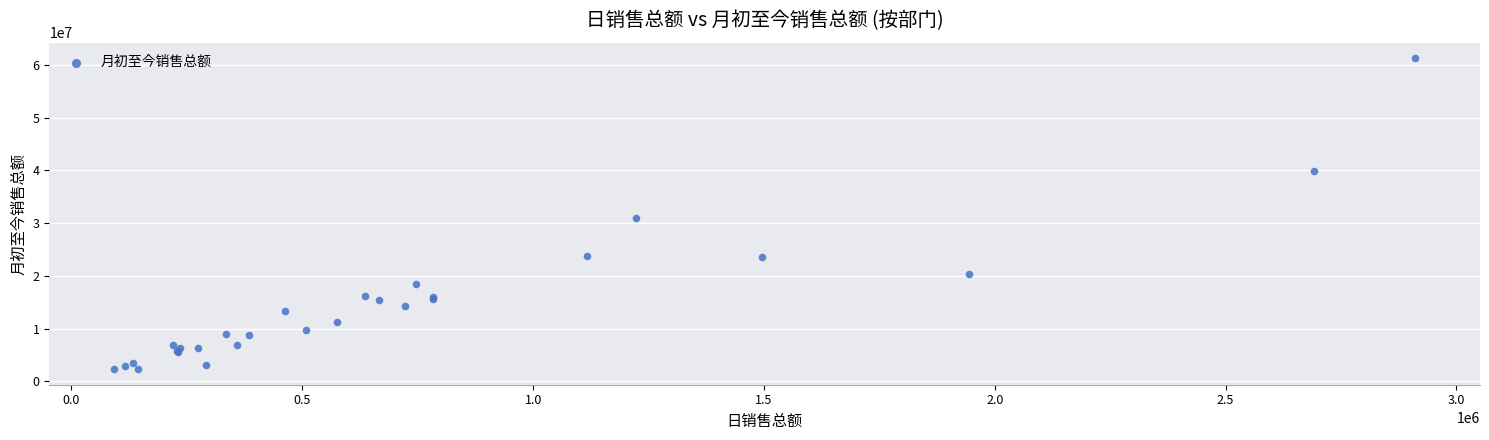

What Y value in the scatter plot is closest to 31779165?

31051481.8